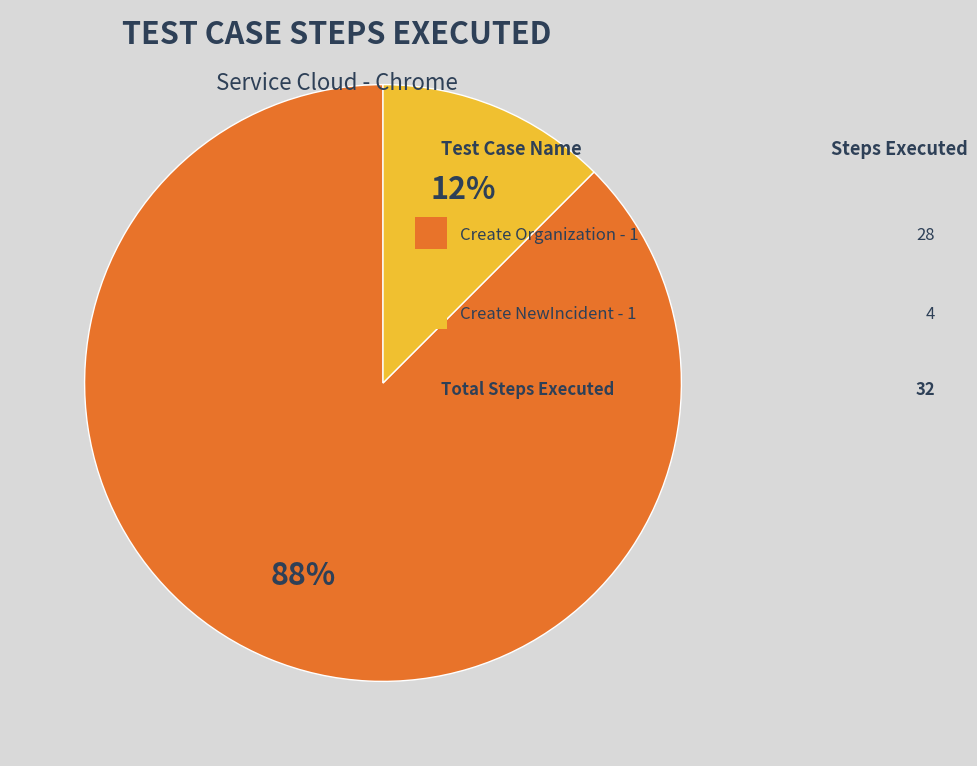

Is there any slice that represents more than half of the pie?

Yes